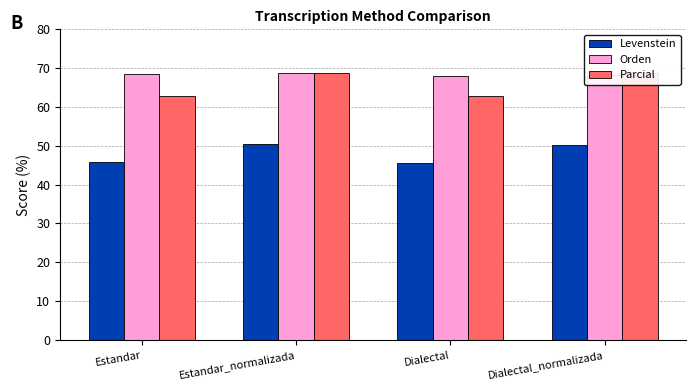

Which series changed the most between Estandar and Estandar_normalizada?

Parcial